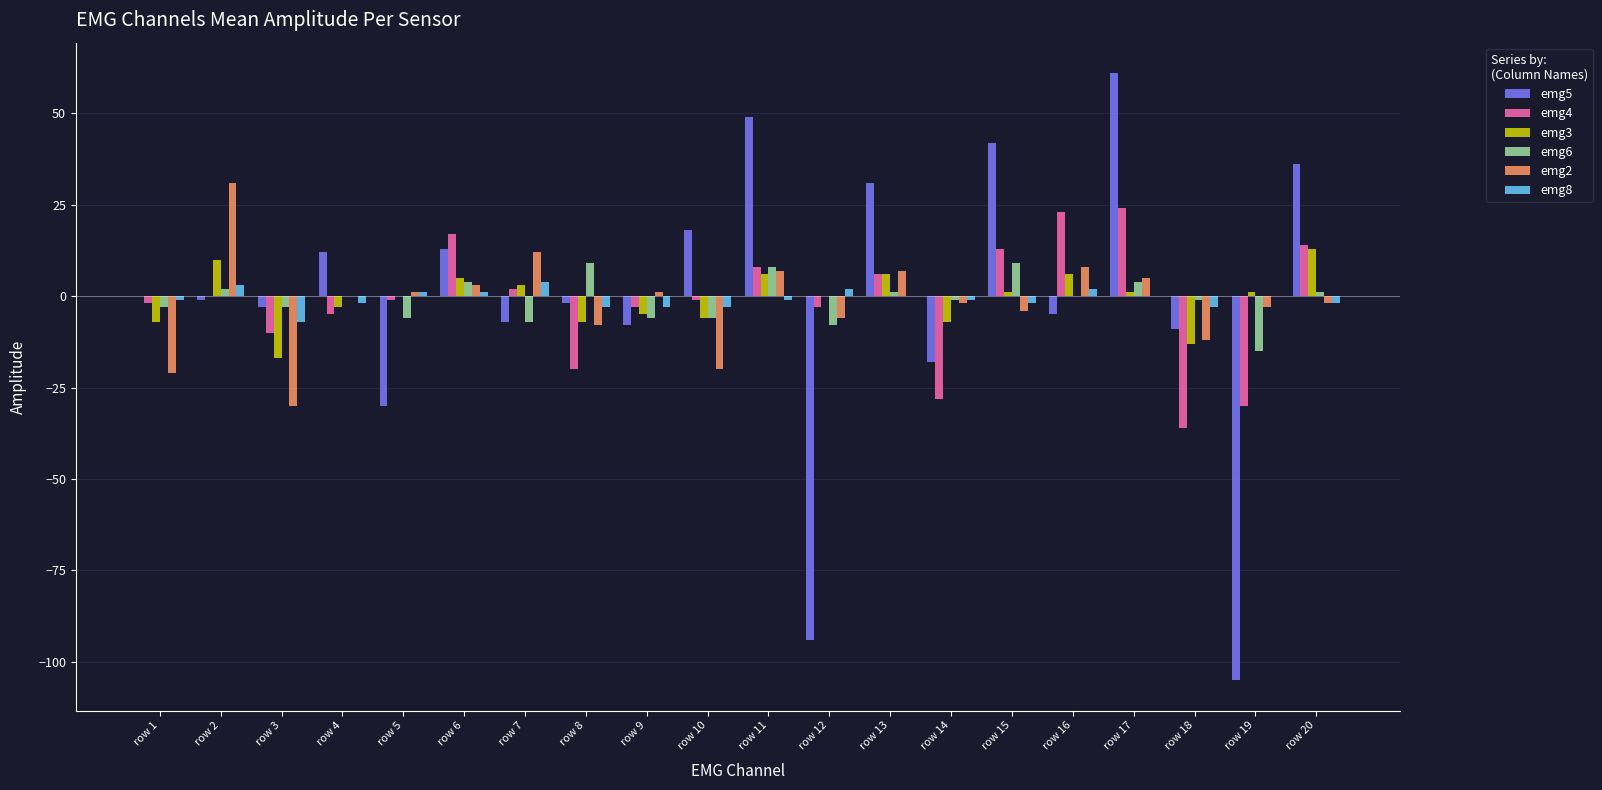

Reading left to right, transcribe all the data shown in this chart.

emg5: row 1=0	row 2=-1	row 3=-3	row 4=12	row 5=-30	row 6=13	row 7=-7	row 8=-2	row 9=-8	row 10=18	row 11=49	row 12=-94	row 13=31	row 14=-18	row 15=42	row 16=-5	row 17=61	row 18=-9	row 19=-105	row 20=36
emg4: row 1=-2	row 2=0	row 3=-10	row 4=-5	row 5=-1	row 6=17	row 7=2	row 8=-20	row 9=-3	row 10=-1	row 11=8	row 12=-3	row 13=6	row 14=-28	row 15=13	row 16=23	row 17=24	row 18=-36	row 19=-30	row 20=14
emg3: row 1=-7	row 2=10	row 3=-17	row 4=-3	row 5=0	row 6=5	row 7=3	row 8=-7	row 9=-5	row 10=-6	row 11=6	row 12=0	row 13=6	row 14=-7	row 15=1	row 16=6	row 17=1	row 18=-13	row 19=1	row 20=13
emg6: row 1=-3	row 2=2	row 3=-3	row 4=0	row 5=-6	row 6=4	row 7=-7	row 8=9	row 9=-6	row 10=-6	row 11=8	row 12=-8	row 13=1	row 14=-1	row 15=9	row 16=0	row 17=4	row 18=-1	row 19=-15	row 20=1
emg2: row 1=-21	row 2=31	row 3=-30	row 4=0	row 5=1	row 6=3	row 7=12	row 8=-8	row 9=1	row 10=-20	row 11=7	row 12=-6	row 13=7	row 14=-2	row 15=-4	row 16=8	row 17=5	row 18=-12	row 19=-3	row 20=-2
emg8: row 1=-1	row 2=3	row 3=-7	row 4=-2	row 5=1	row 6=1	row 7=4	row 8=-3	row 9=-3	row 10=-3	row 11=-1	row 12=2	row 13=0	row 14=-1	row 15=-2	row 16=2	row 17=0	row 18=-3	row 19=0	row 20=-2